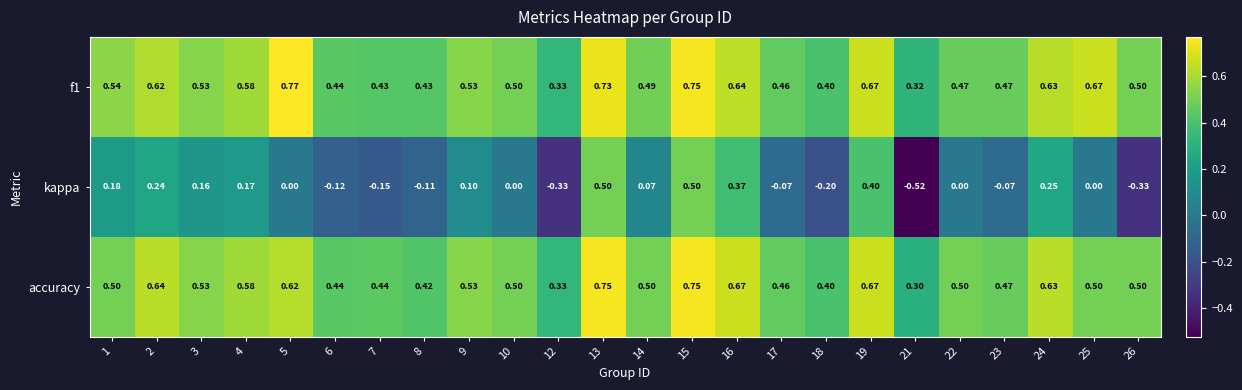

Is the value of f1 at 9 greater than the value of kappa at 18?

Yes